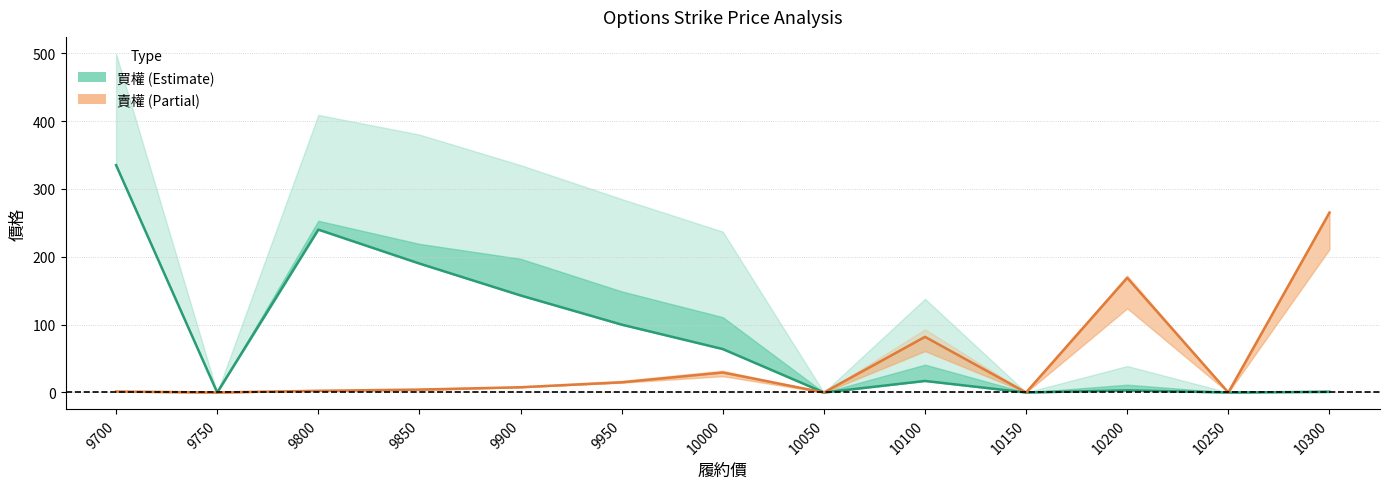

Where does the 買權收盤 series first go above 17?

9700